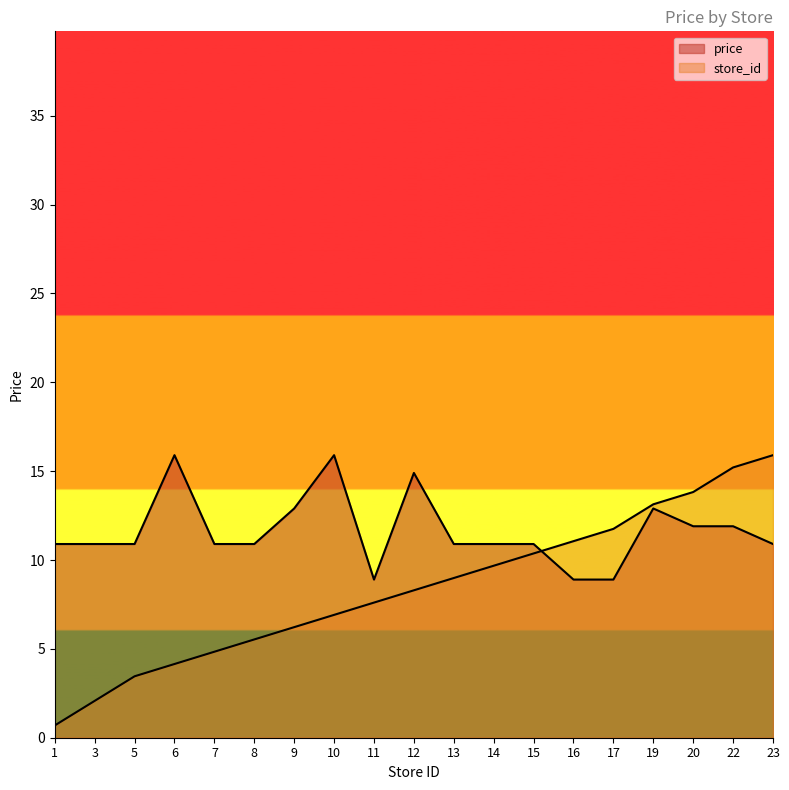

What is the minimum value shown in the chart?

0.7